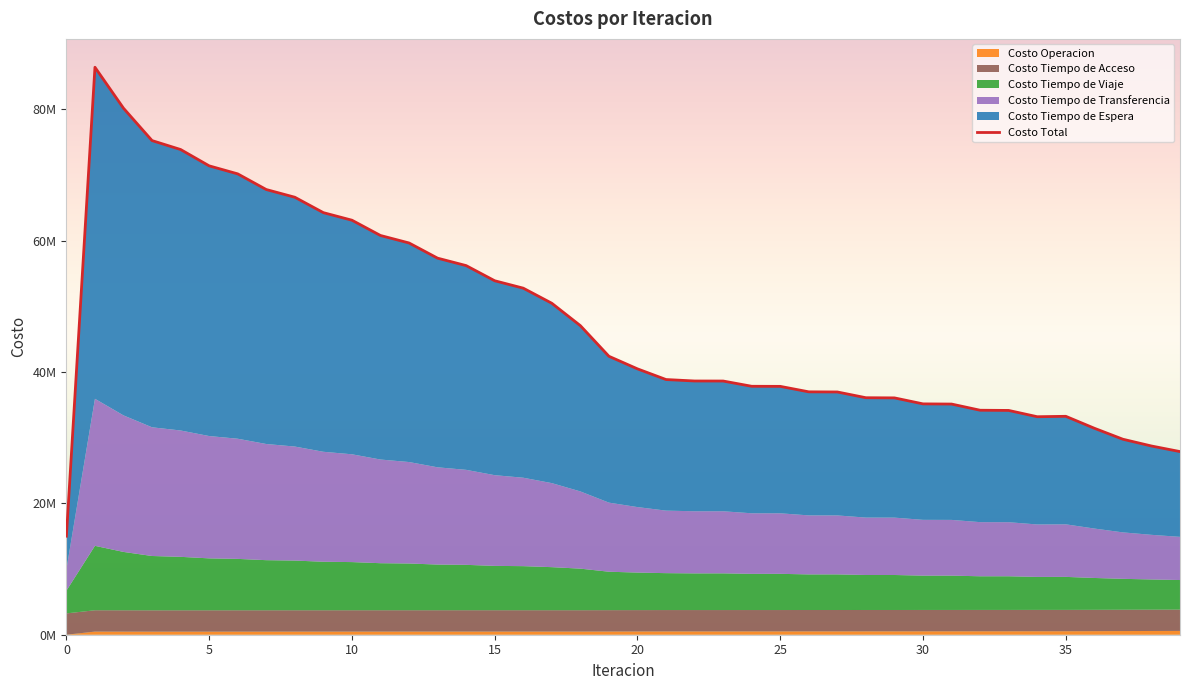

True or false: Costo Tiempo de Viaje and Costo Total intersect in this chart.

False